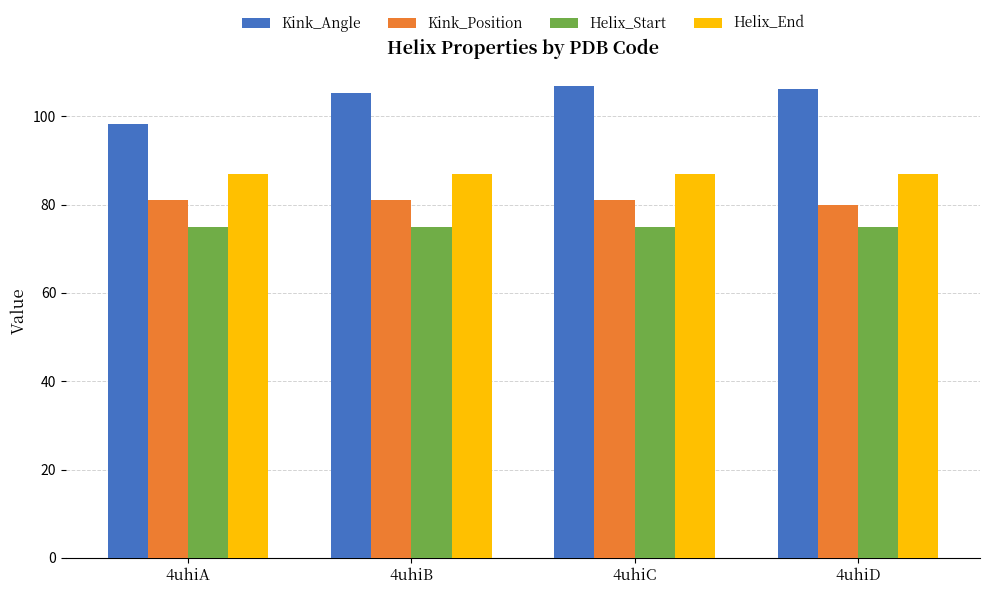

True or false: Helix_End has a value of 141.1 at 4uhiB.

False